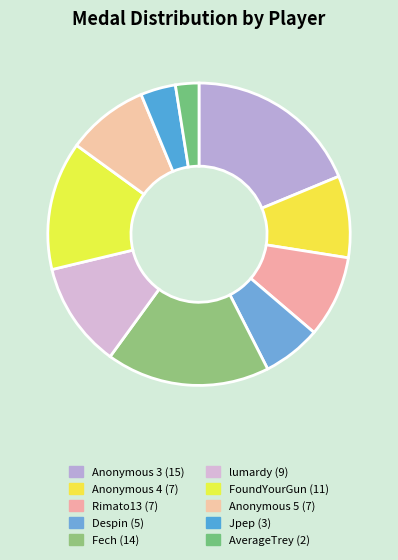

Count the number of slices in the pie.

10